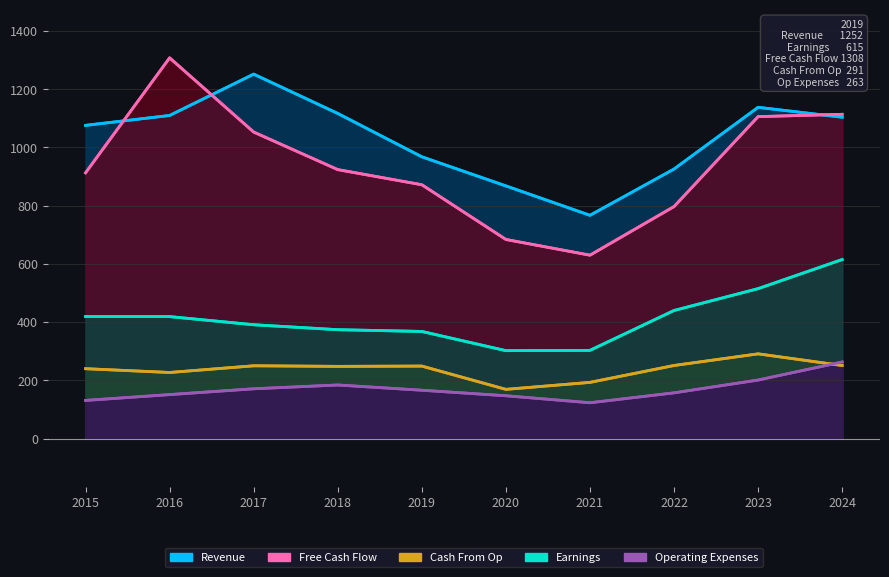

What is the sum of all Operating Expenses values?

1694